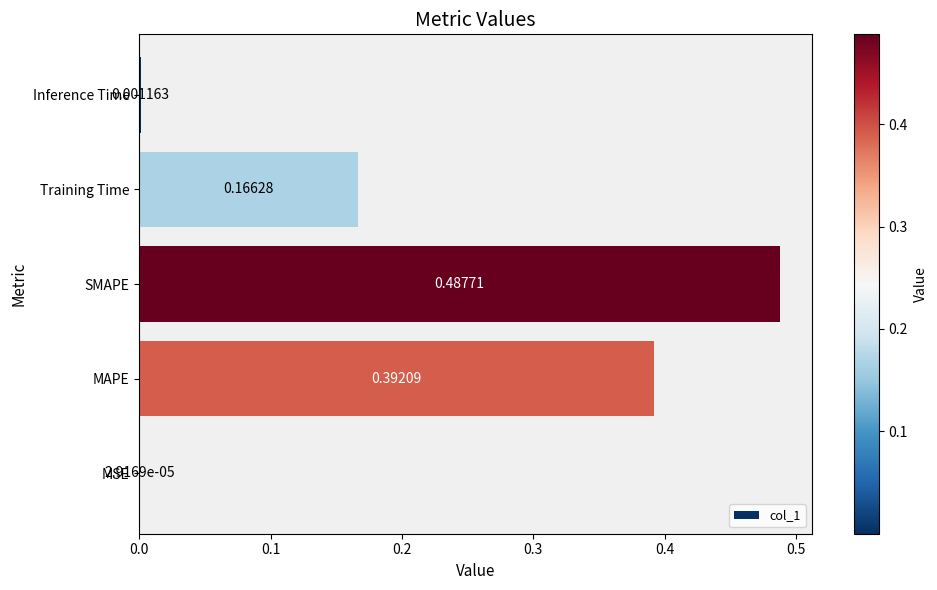

Between MAPE and SMAPE, which is larger?

SMAPE